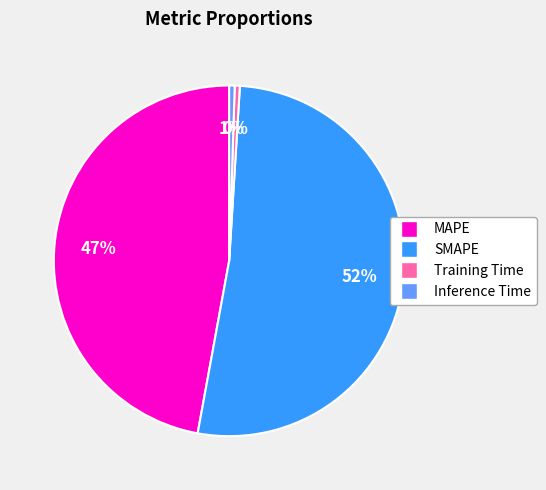

Which category has the biggest portion of the pie?

SMAPE